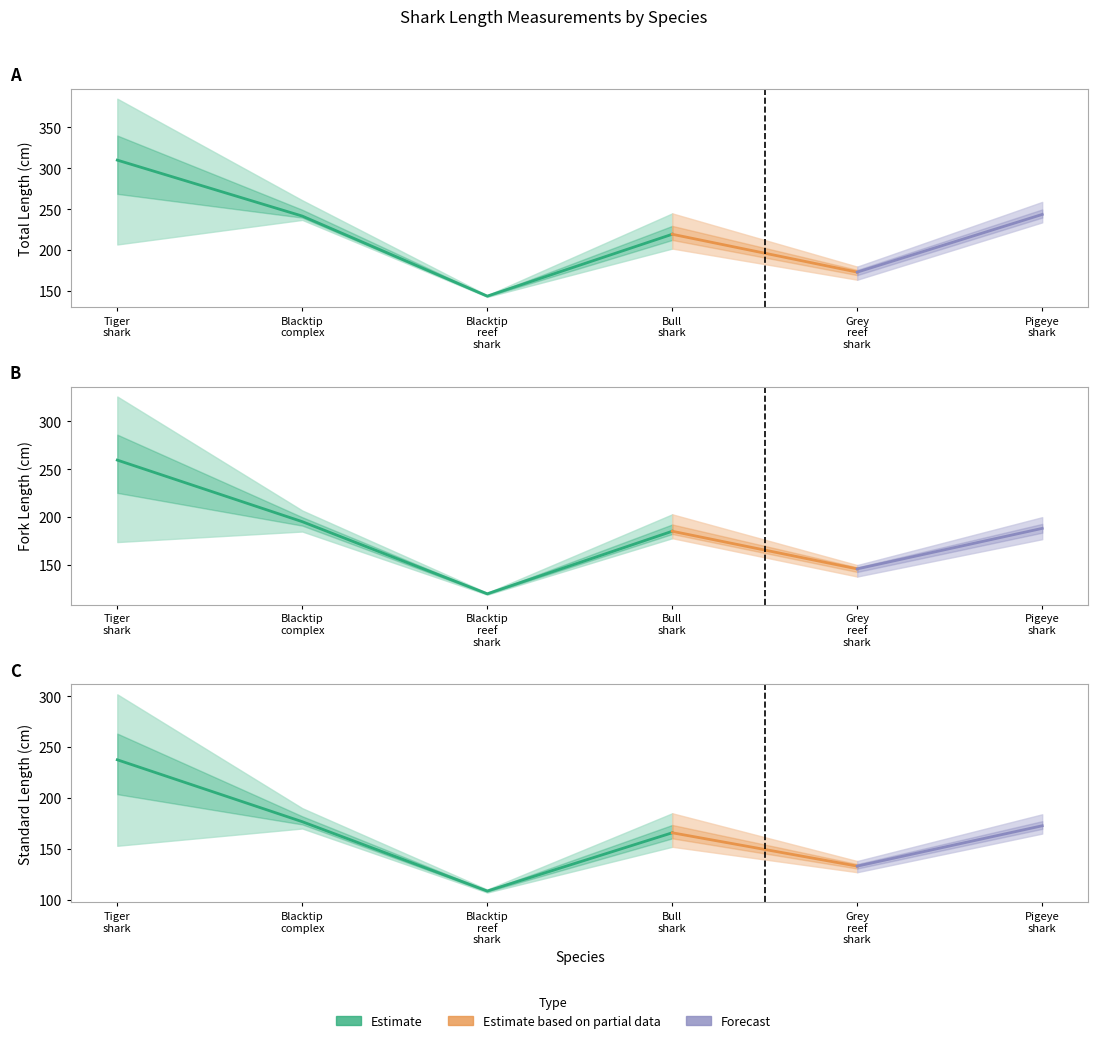

True or false: Total Length and Fork Length intersect in this chart.

False